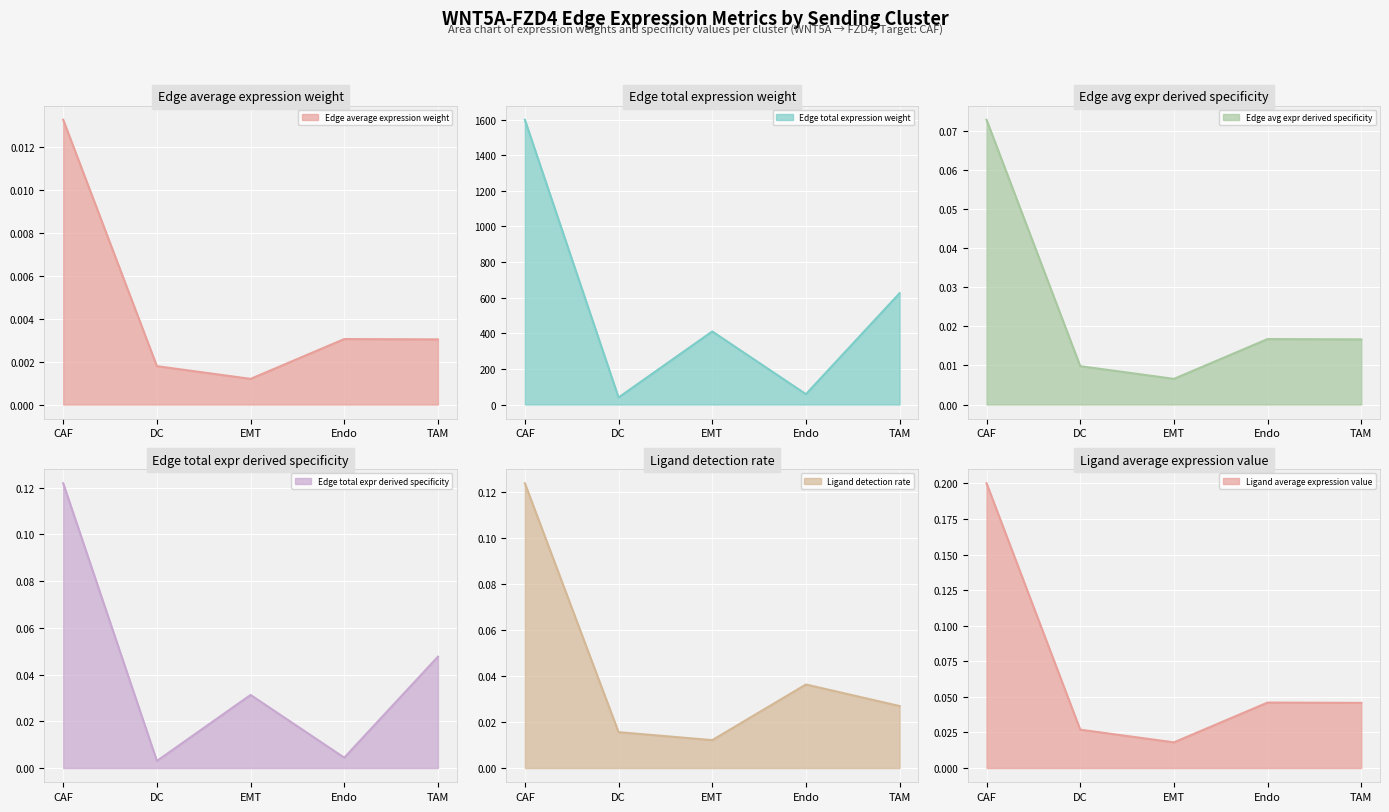

Which series has the largest total across all categories?

Edge total expr derived specificity